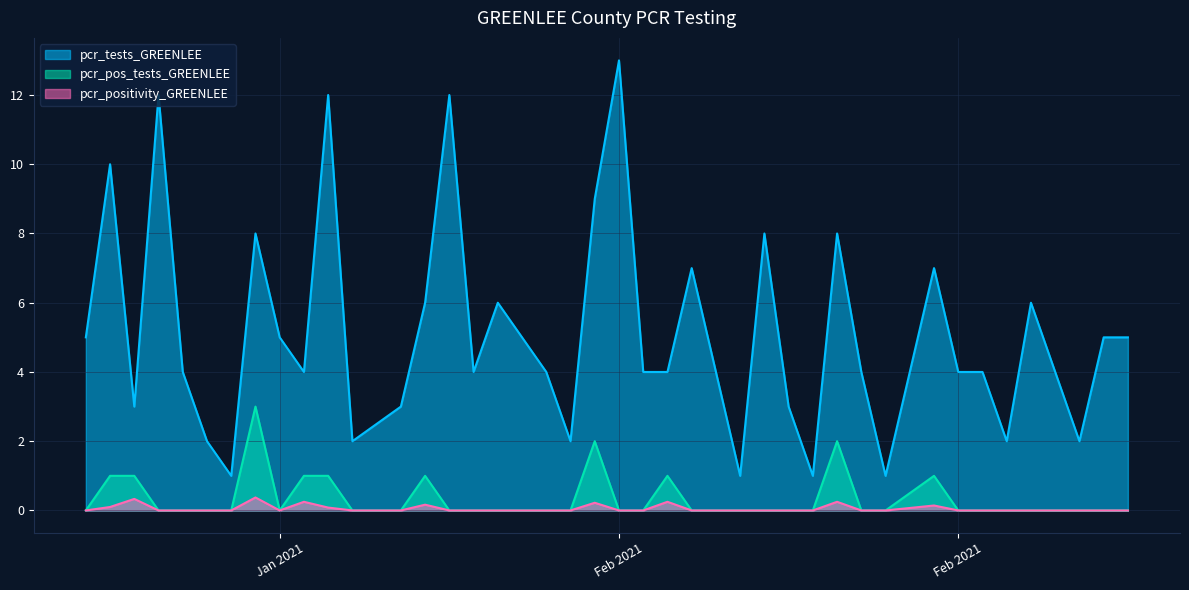

Reading left to right, transcribe all the data shown in this chart.

pcr_tests_GREENLEE: 2021-03-02=5.0	2021-03-01=5.0	2021-02-28=2.0	2021-02-26=6.0	2021-02-25=2.0	2021-02-24=4.0	2021-02-23=4.0	2021-02-22=7.0	2021-02-20=1.0	2021-02-19=4.0	2021-02-18=8.0	2021-02-17=1.0	2021-02-16=3.0	2021-02-15=8.0	2021-02-14=1.0	2021-02-12=7.0	2021-02-11=4.0	2021-02-10=4.0	2021-02-09=13.0	2021-02-08=9.0	2021-02-07=2.0	2021-02-06=4.0	2021-02-05=5.0	2021-02-04=6.0	2021-02-03=4.0	2021-02-02=12.0	2021-02-01=6.0	2021-01-31=3.0	2021-01-29=2.0	2021-01-28=12.0	2021-01-27=4.0	2021-01-26=5.0	2021-01-25=8.0	2021-01-24=1.0	2021-01-23=2.0	2021-01-22=4.0	2021-01-21=12.0	2021-01-20=3.0	2021-01-19=10.0	2021-01-18=5.0
pcr_pos_tests_GREENLEE: 2021-03-02=0.0	2021-03-01=0.0	2021-02-28=0.0	2021-02-26=0.0	2021-02-25=0.0	2021-02-24=0.0	2021-02-23=0.0	2021-02-22=1.0	2021-02-20=0.0	2021-02-19=0.0	2021-02-18=2.0	2021-02-17=0.0	2021-02-16=0.0	2021-02-15=0.0	2021-02-14=0.0	2021-02-12=0.0	2021-02-11=1.0	2021-02-10=0.0	2021-02-09=0.0	2021-02-08=2.0	2021-02-07=0.0	2021-02-06=0.0	2021-02-05=0.0	2021-02-04=0.0	2021-02-03=0.0	2021-02-02=0.0	2021-02-01=1.0	2021-01-31=0.0	2021-01-29=0.0	2021-01-28=1.0	2021-01-27=1.0	2021-01-26=0.0	2021-01-25=3.0	2021-01-24=0.0	2021-01-23=0.0	2021-01-22=0.0	2021-01-21=0.0	2021-01-20=1.0	2021-01-19=1.0	2021-01-18=0.0
pcr_positivity_GREENLEE: 2021-03-02=0.0	2021-03-01=0.0	2021-02-28=0.0	2021-02-26=0.0	2021-02-25=0.0	2021-02-24=0.0	2021-02-23=0.0	2021-02-22=0.1	2021-02-20=0.0	2021-02-19=0.0	2021-02-18=0.2	2021-02-17=0.0	2021-02-16=0.0	2021-02-15=0.0	2021-02-14=0.0	2021-02-12=0.0	2021-02-11=0.2	2021-02-10=0.0	2021-02-09=0.0	2021-02-08=0.2	2021-02-07=0.0	2021-02-06=0.0	2021-02-05=0.0	2021-02-04=0.0	2021-02-03=0.0	2021-02-02=0.0	2021-02-01=0.2	2021-01-31=0.0	2021-01-29=0.0	2021-01-28=0.1	2021-01-27=0.2	2021-01-26=0.0	2021-01-25=0.4	2021-01-24=0.0	2021-01-23=0.0	2021-01-22=0.0	2021-01-21=0.0	2021-01-20=0.3	2021-01-19=0.1	2021-01-18=0.0